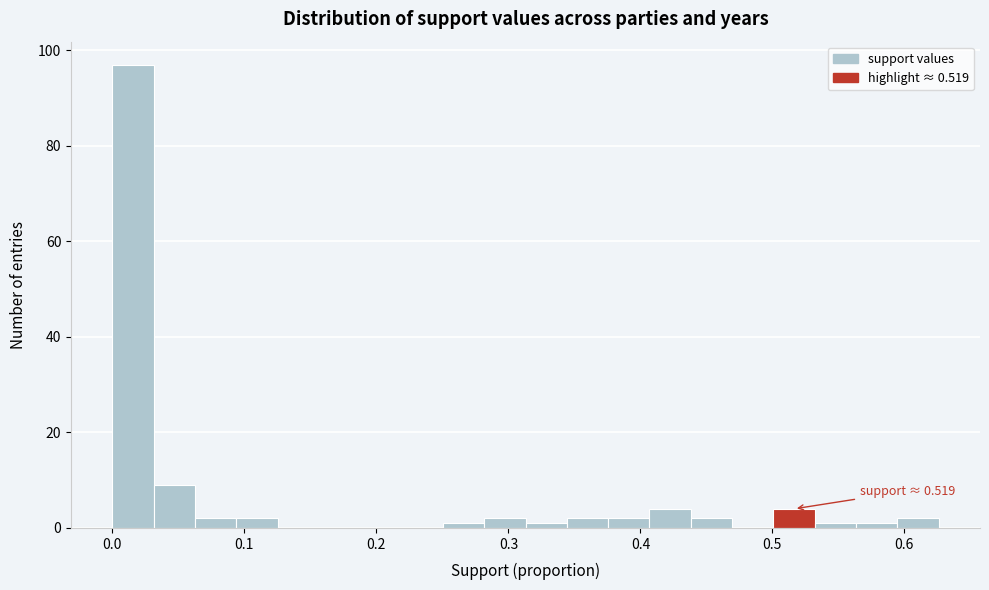

Read against the x-axis, roughly where is the centre of the tallest bar?

0.02